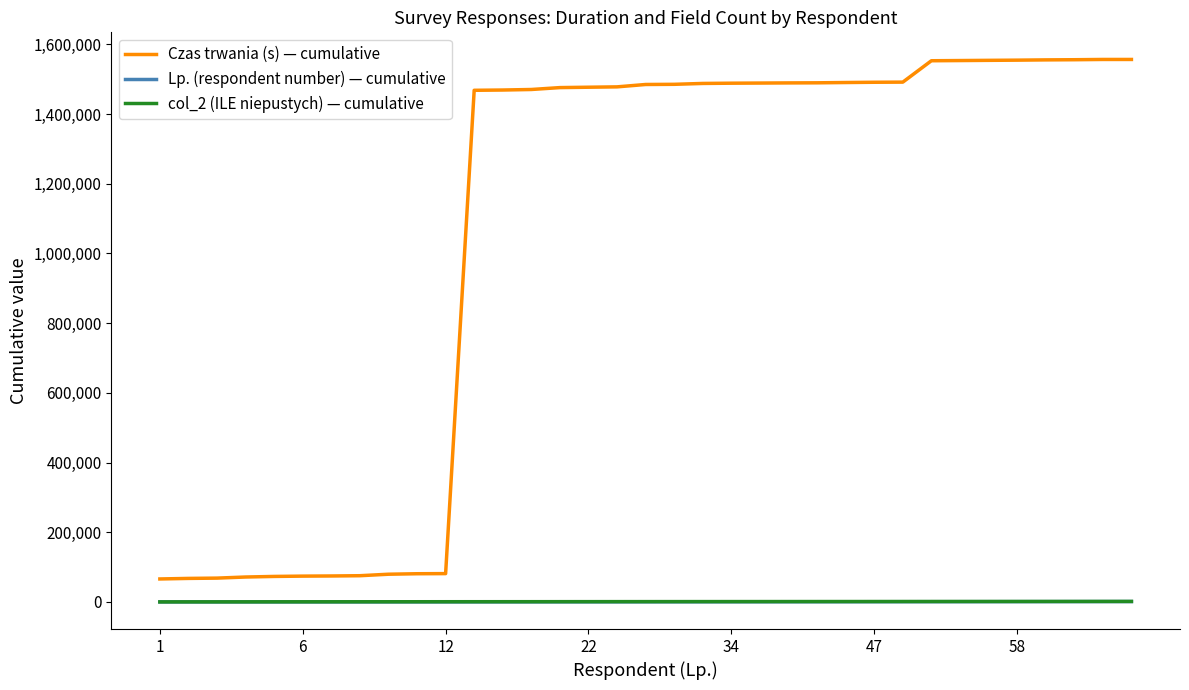

What are all the series names shown in the legend?

Czas trwania (s) — cumulative, Lp. (respondent number) — cumulative, col_2 (ILE niepustych) — cumulative